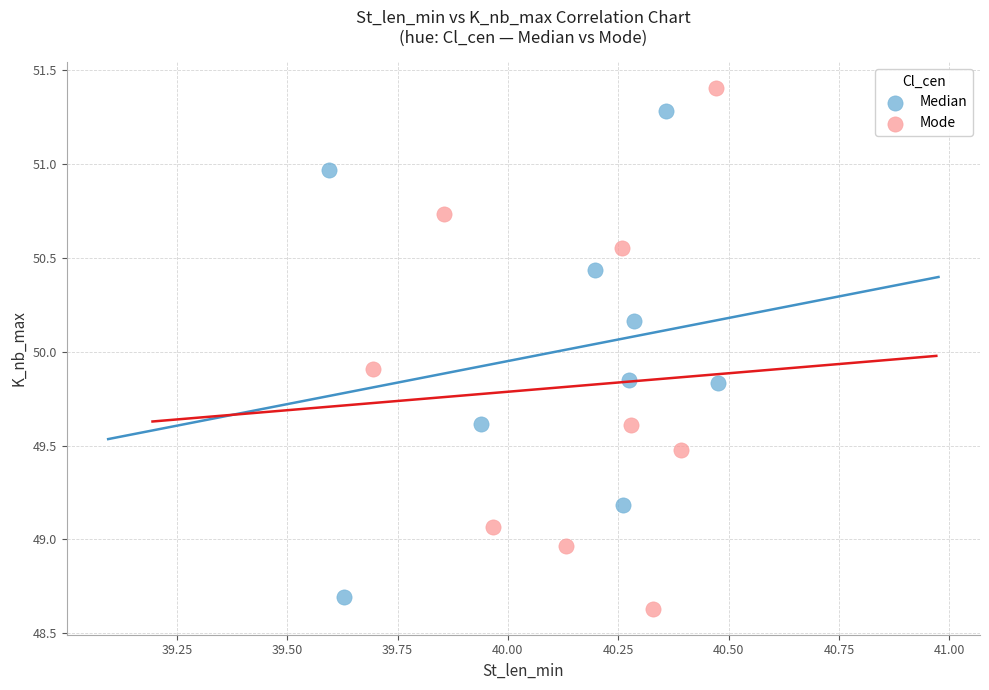

Which series has the largest Y range (max minus min)?

Mode